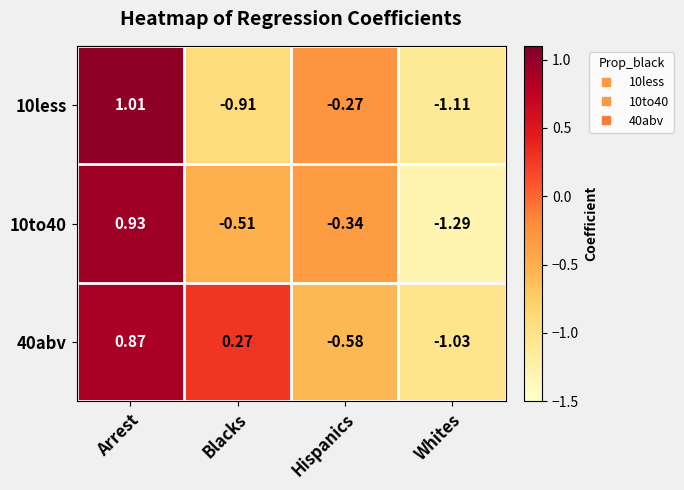

Which category has the highest value across all series?

Arrest